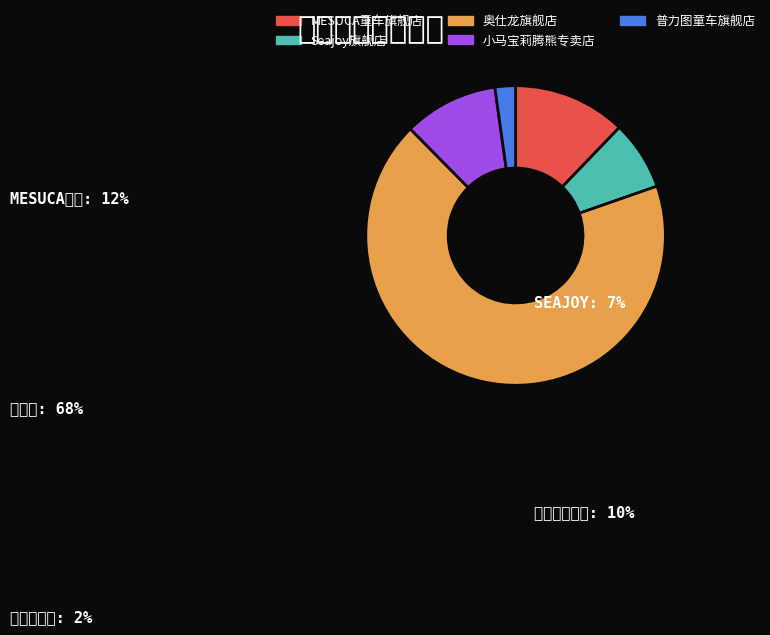

Is there a majority slice in this chart?

Yes